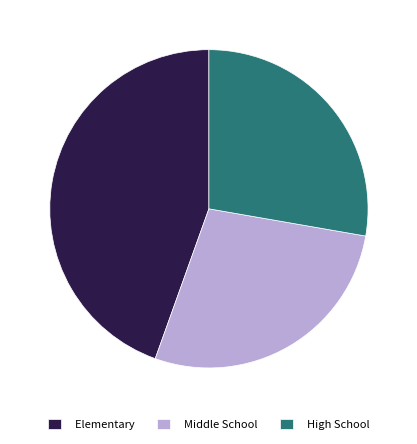

True or false: High School accounts for 21% of the total.

False